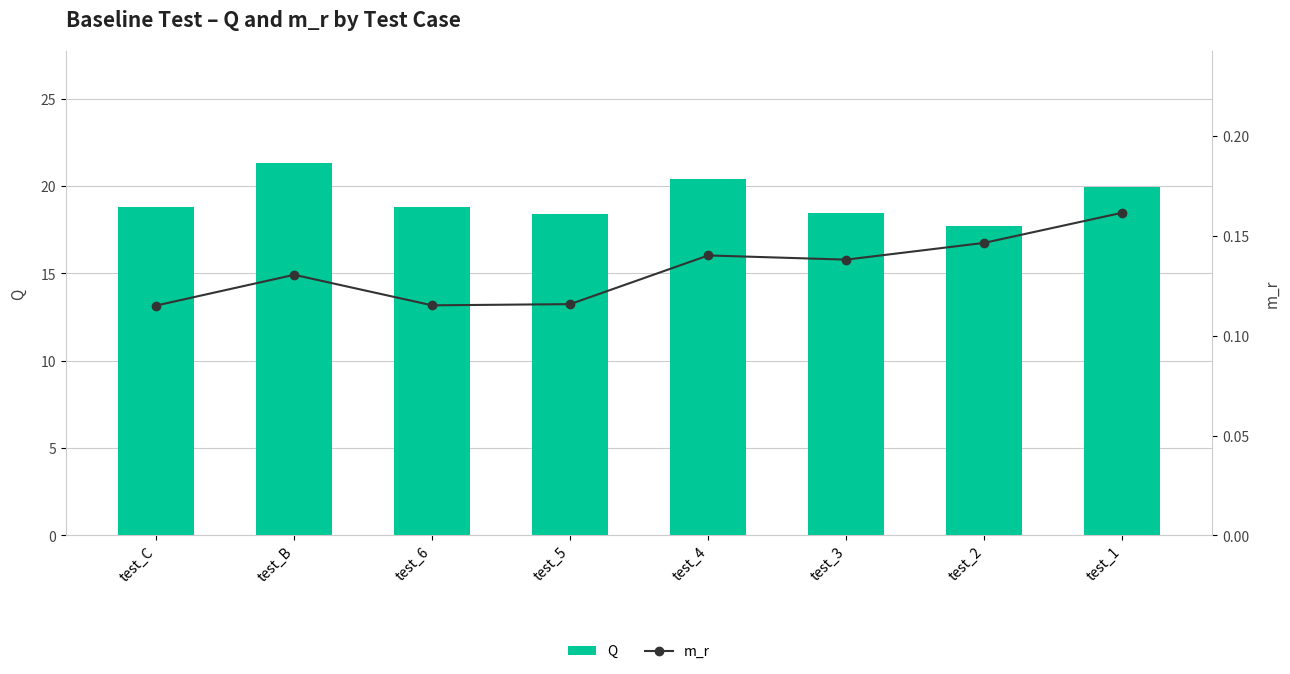

The value of m_r at test_4 is 0.2. True or false?

False